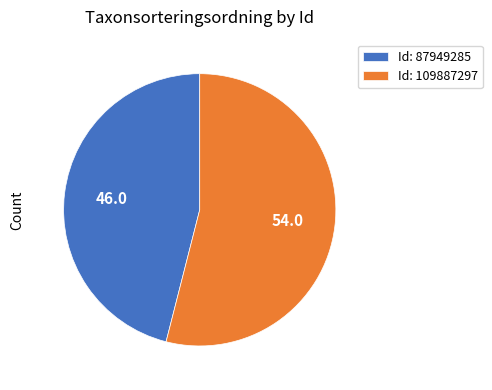

Which category accounts for the majority?

Id: 109887297